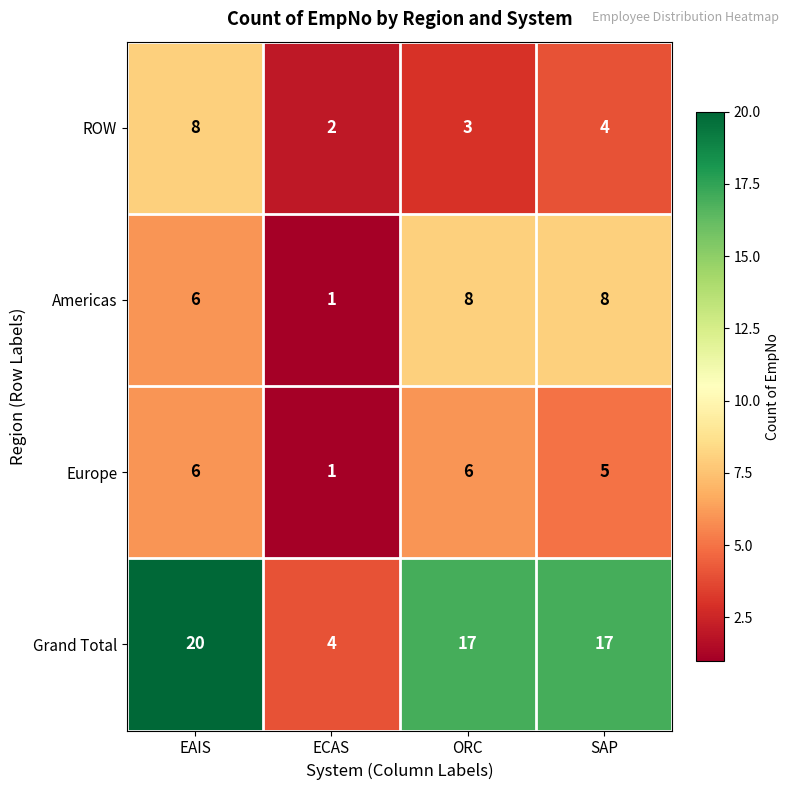

True or false: Grand Total has a value of 17 at SAP.

True